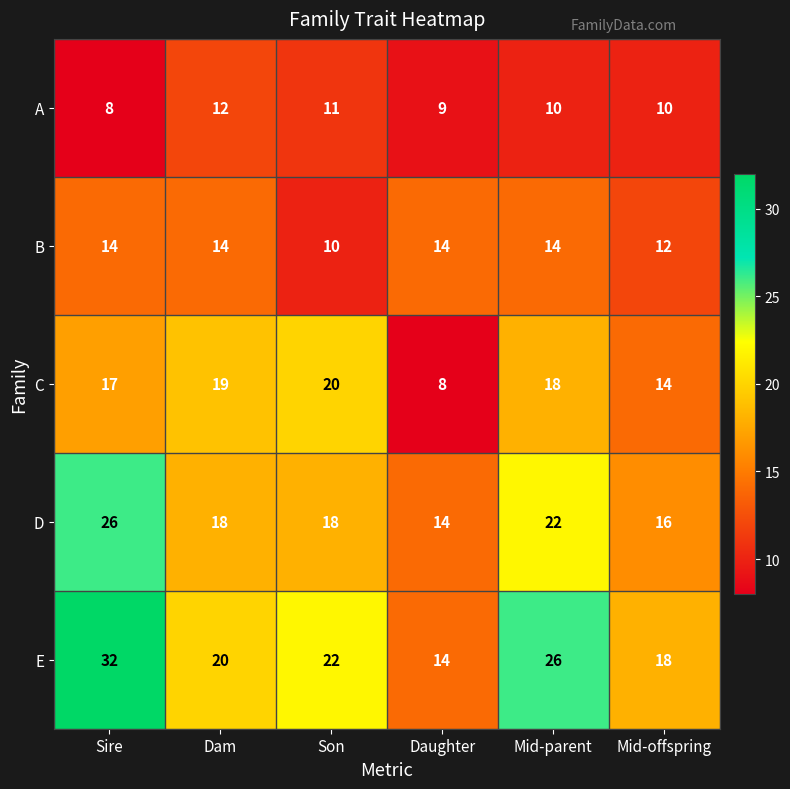

What is the sum of all B values?

78